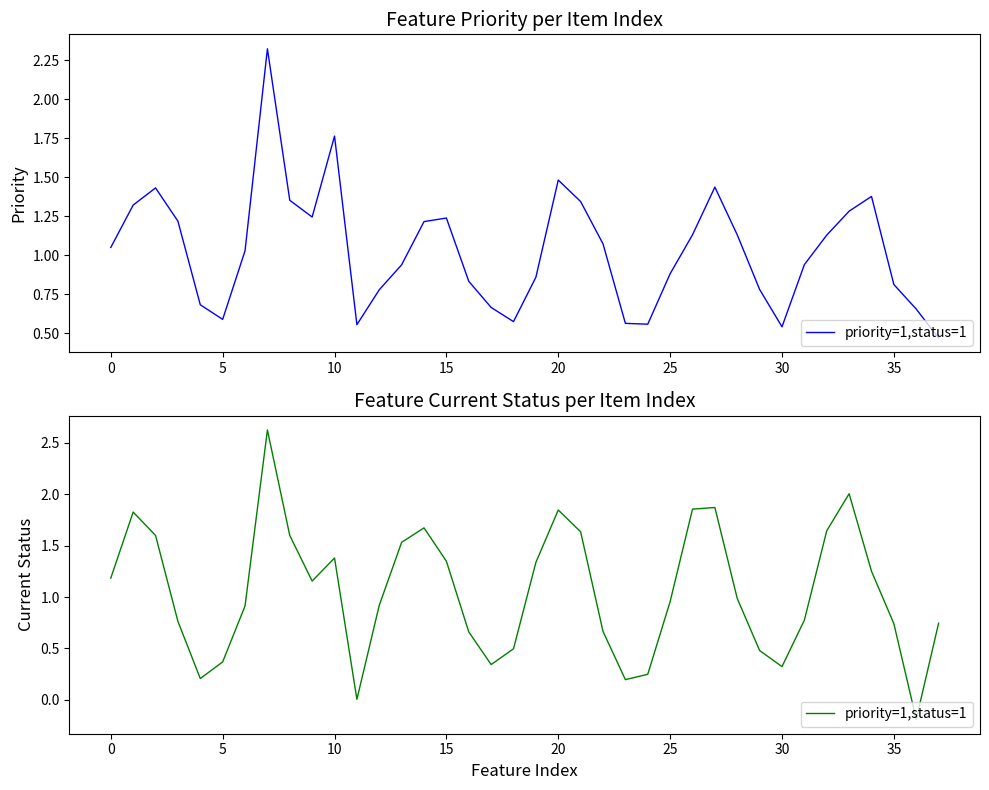

Approximately how many times larger is the value at 22 compared to 33?

0.3